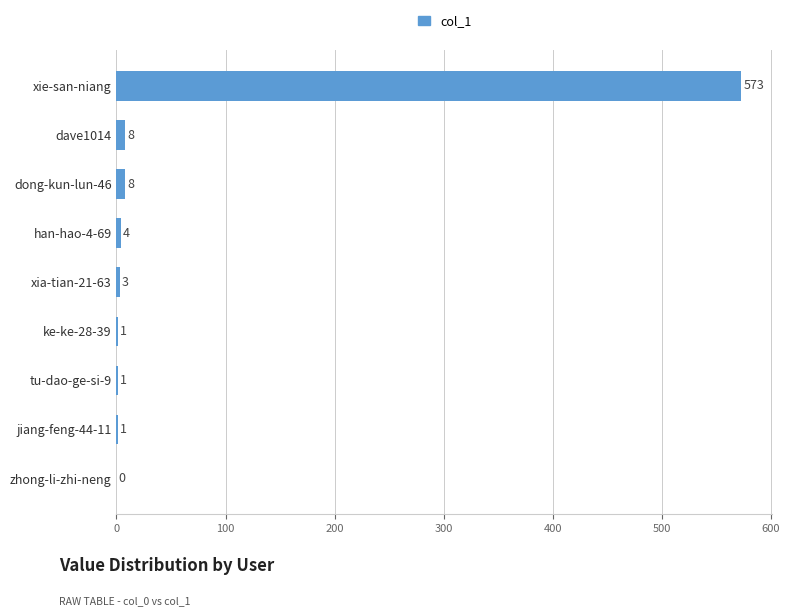

True or false: the data shows 4 at han-hao-4-69.

True